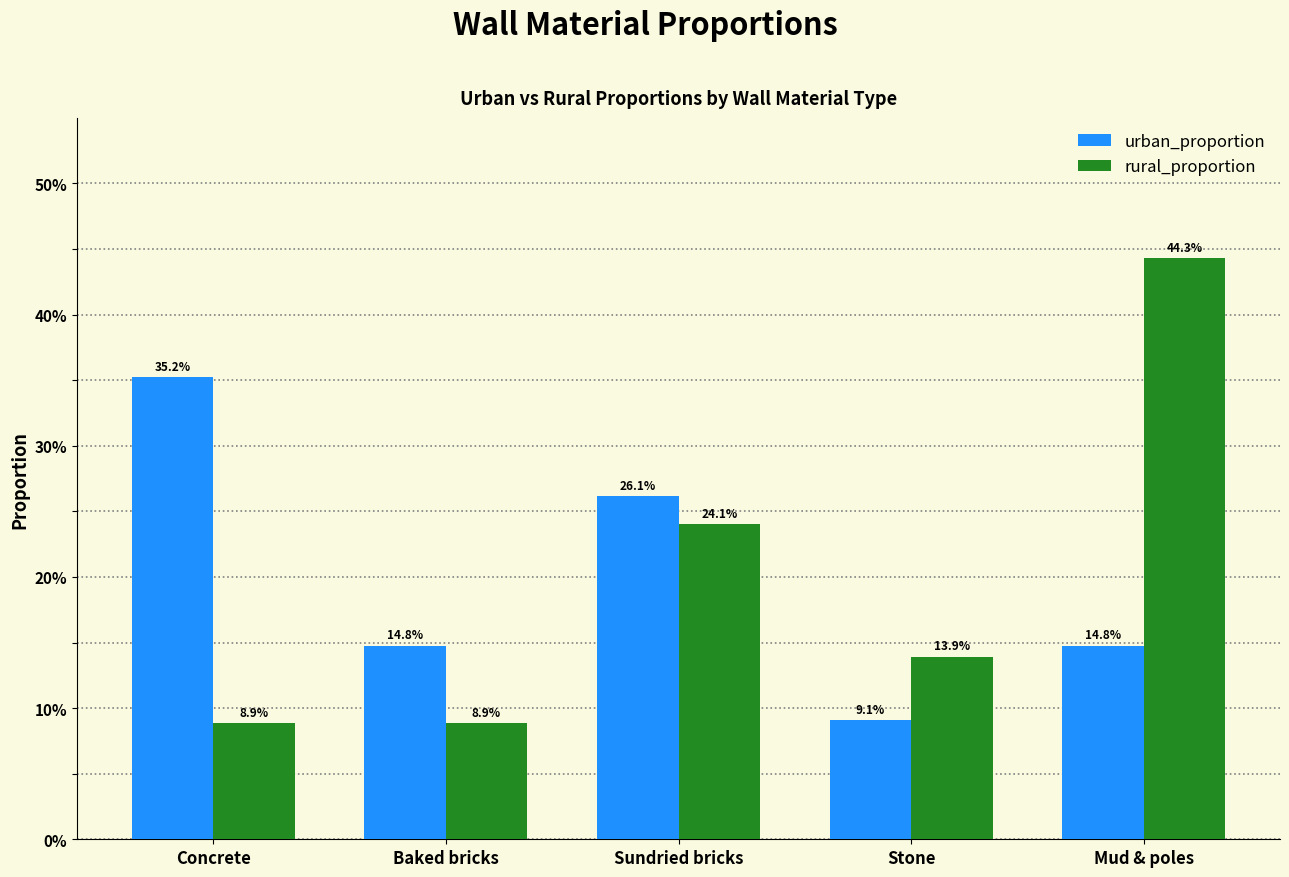

Which series has the widest spread of values?

rural_proportion